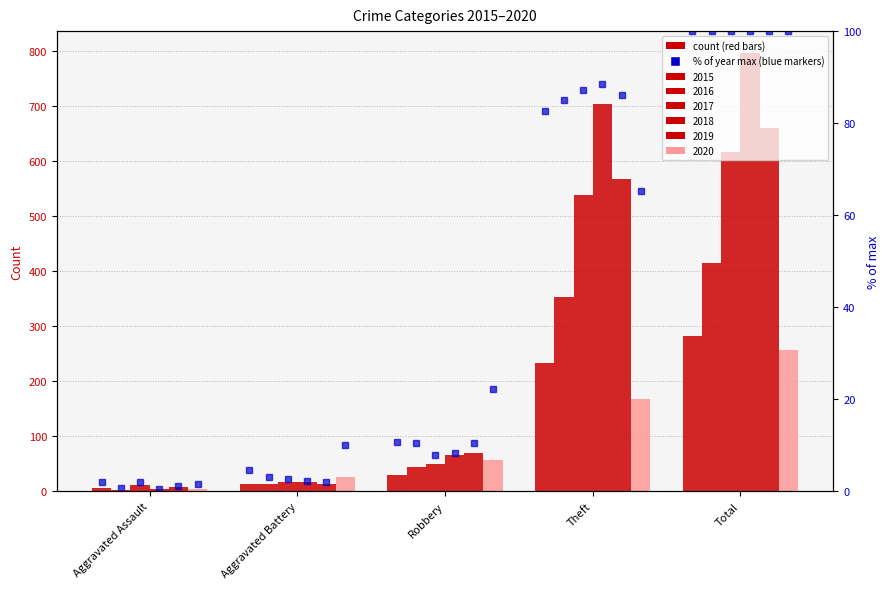

Reading right to left, extract all data points from this chart.

100.0	82.6	10.6	4.6	2.1